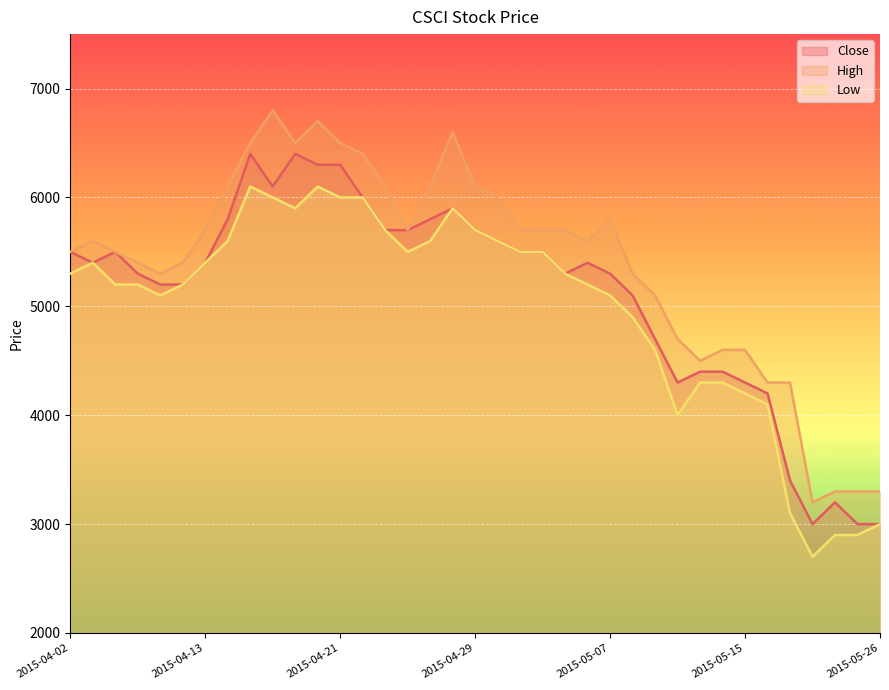

In Low, how many points are lower than both neighbors (excluding endpoints)?

5